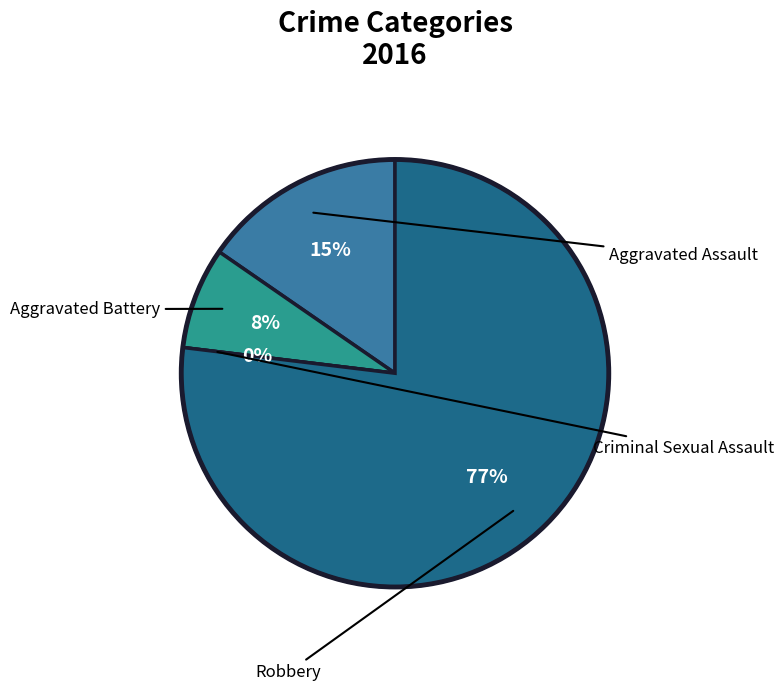

Which category has the biggest portion of the pie?

Robbery